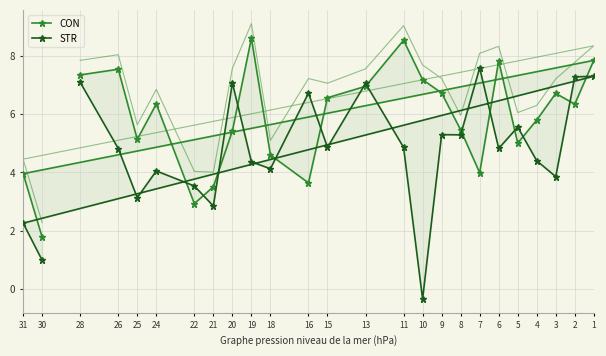

True or false: STR has more than 0 points higher than both neighbors.

True